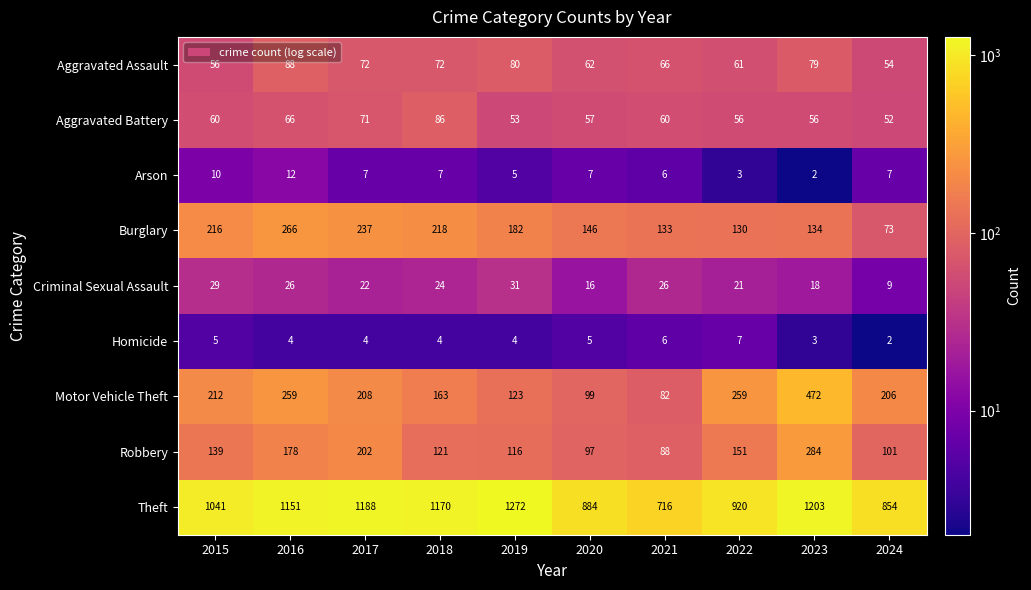

Between 2016 and 2024, which series saw the biggest shift?

Theft